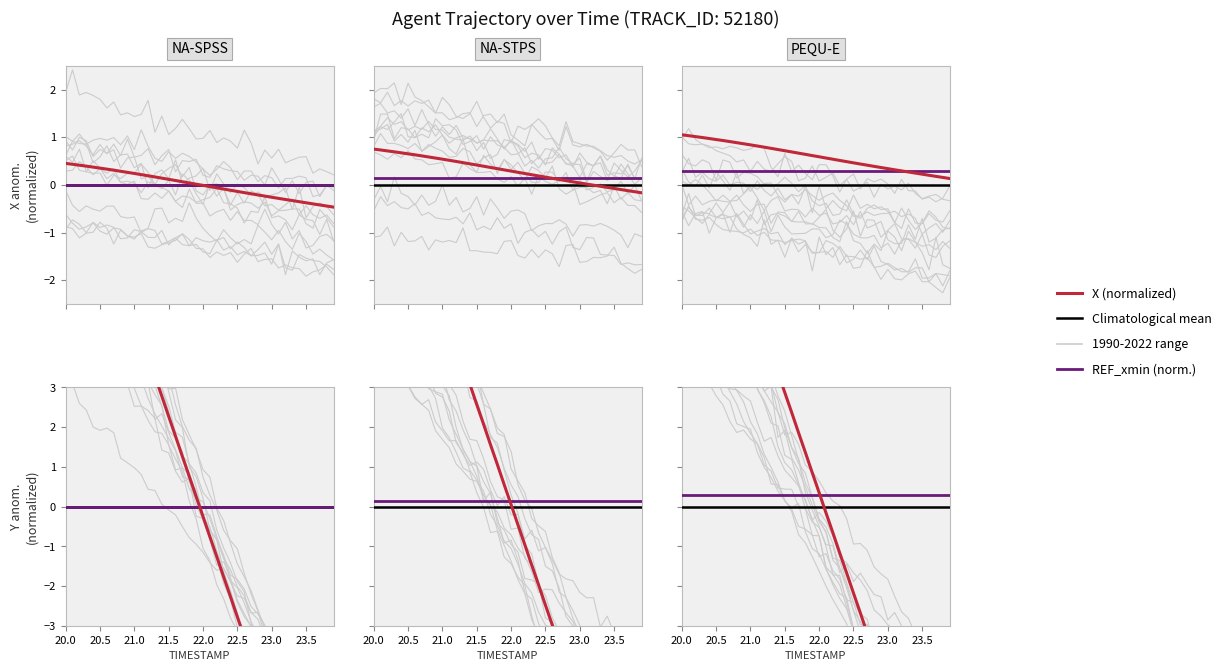

Reading right to left, what are all the values shown in this chart?

X: -0.2	-0.1	-0.1	-0.1	-0.1	-0.1	-0.0	-0.0	0.0	0.0	0.1	0.1	0.1	0.1	0.2	0.2	0.2	0.2	0.3	0.3	0.3	0.3	0.4	0.4	0.4	0.4	0.5	0.5	0.5	0.5	0.6	0.6	0.6	0.6	0.7	0.7	0.7	0.7	0.7	0.8
Y: -9.8	-9.3	-8.8	-8.3	-7.8	-7.3	-6.8	-6.3	-5.8	-5.3	-4.8	-4.3	-3.8	-3.3	-2.8	-2.3	-1.8	-1.3	-0.8	-0.2	0.2	0.8	1.3	1.8	2.3	2.8	3.3	3.8	4.3	4.8	5.3	5.8	6.3	6.8	7.3	7.8	8.3	8.8	9.3	9.8